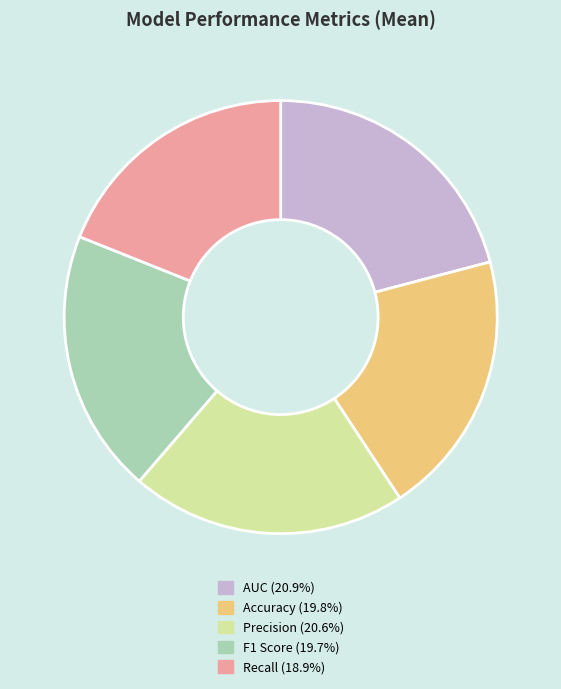

Do Precision and AUC together represent more than half of the pie?

No